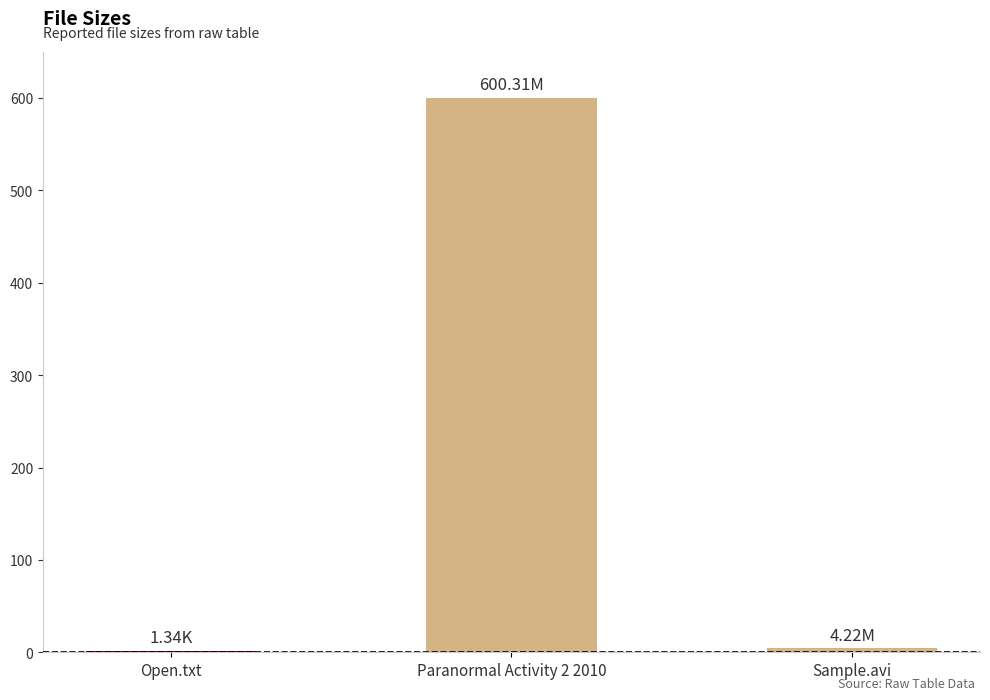

Where is the data nearest to the value 300?

Sample.avi